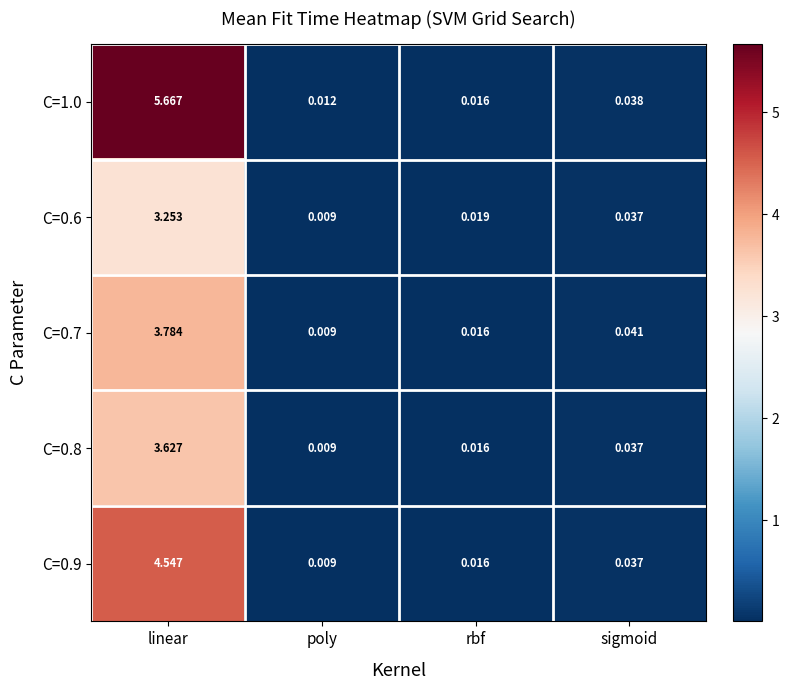

Which label corresponds to the smallest value in the chart?

poly